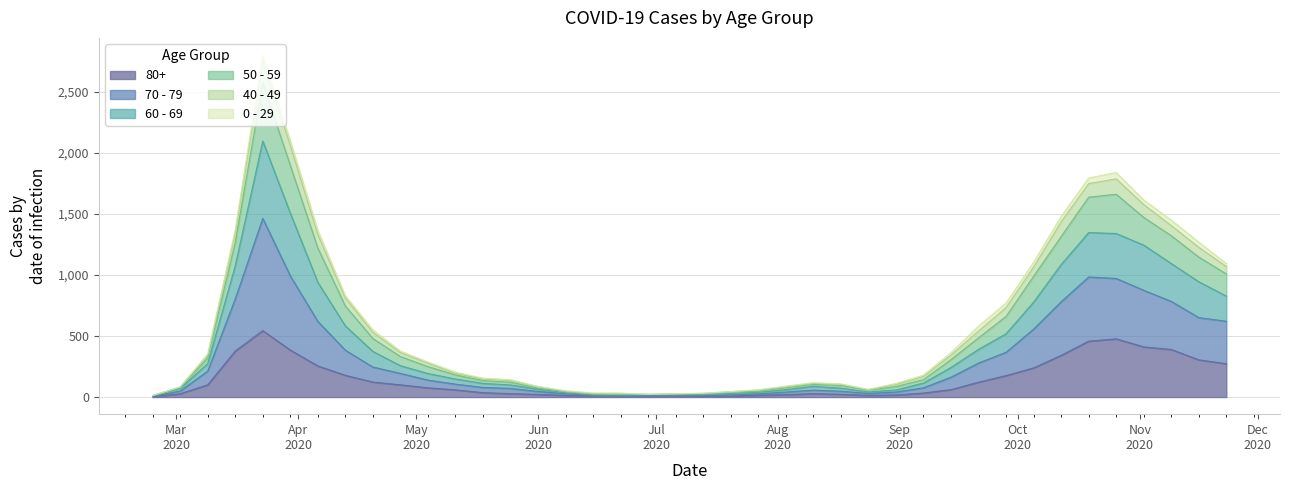

How many categories are shown in the chart?

40